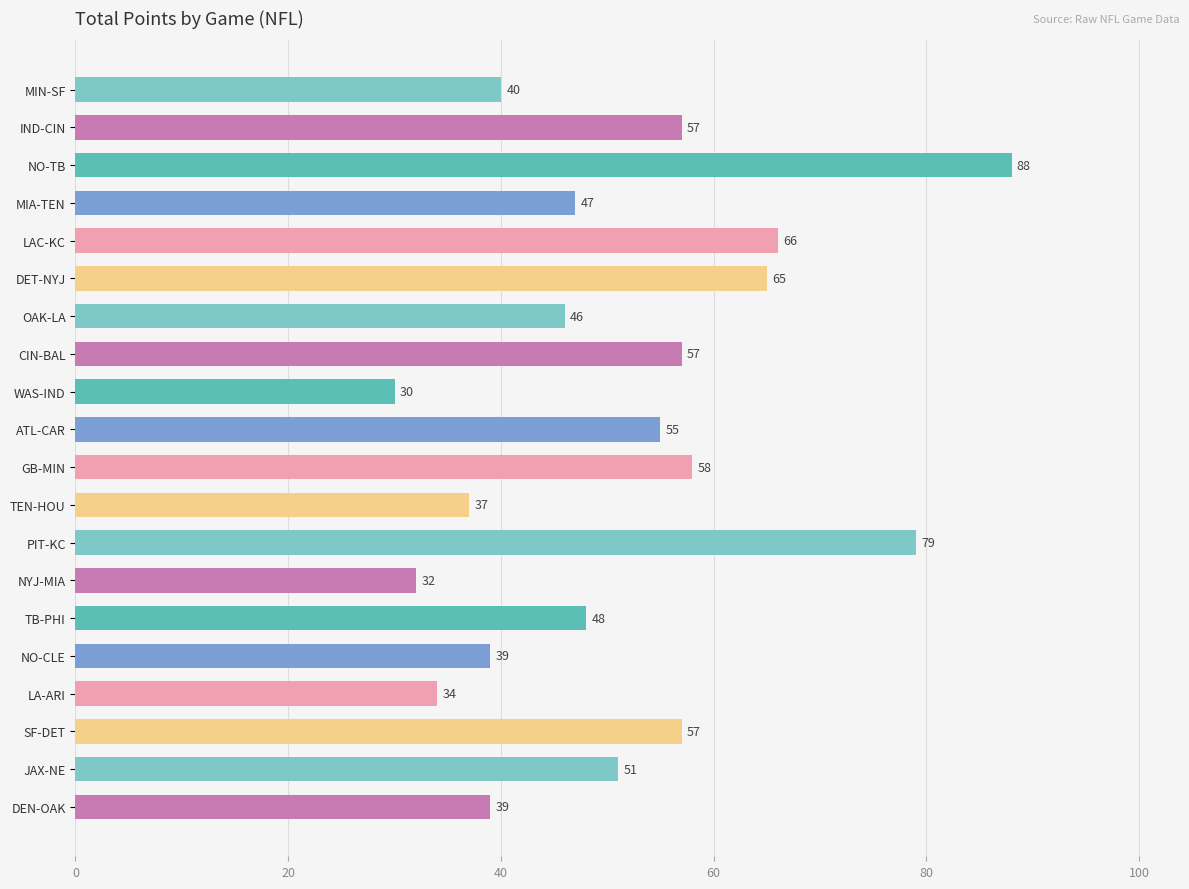

How many distinct data groups are displayed?

1